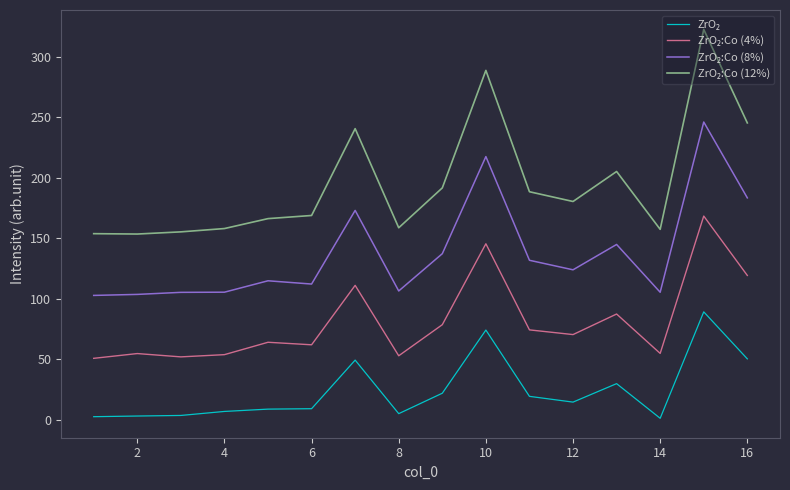

How many interior local peaks does the ZrO₂ series have?

4